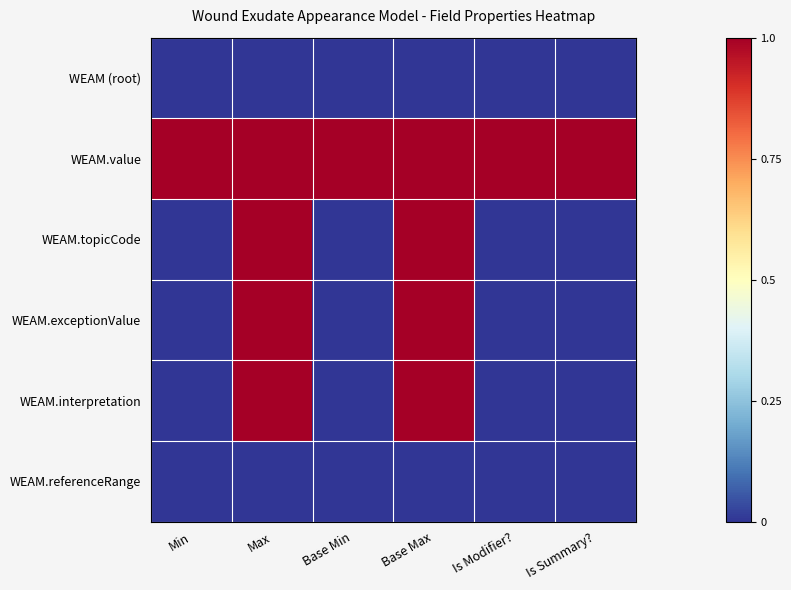

Which series has the largest total across all categories?

WEAM.value